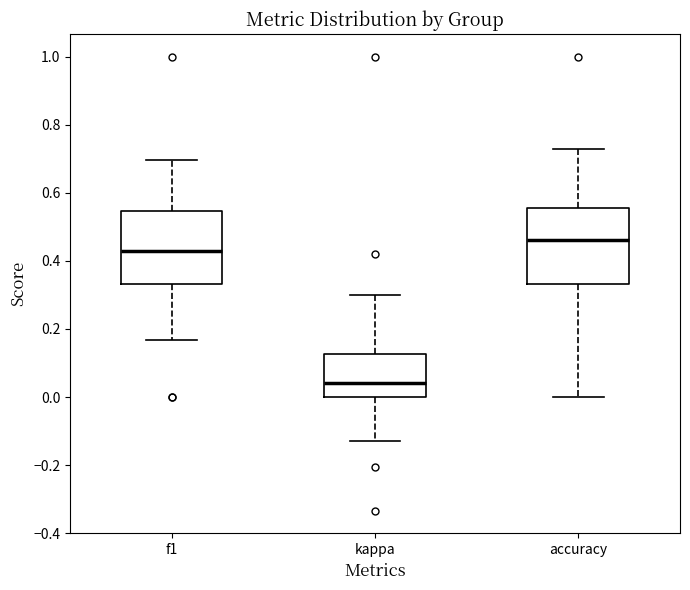

Reading left to right, transcribe this box plot: for each box, give where its median line is, the range the box spans, and where its two whiskers end, as read against the y-axis. The values are not printed on the chart, so give them approximately, as read against the axis.

f1: median 0.42, box 0.34 to 0.54, whiskers 0.16 to 0.70
kappa: median 0.04, box 0.00 to 0.12, whiskers -0.12 to 0.30
accuracy: median 0.46, box 0.34 to 0.56, whiskers 0.00 to 0.72